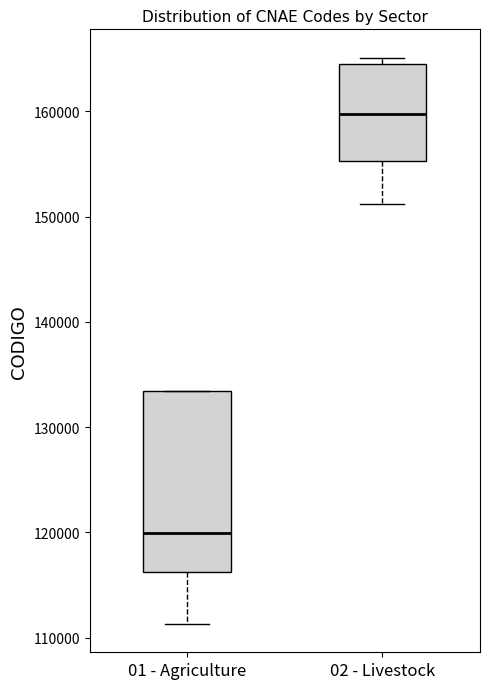

Which box's median line is the lowest?

01 - Agriculture